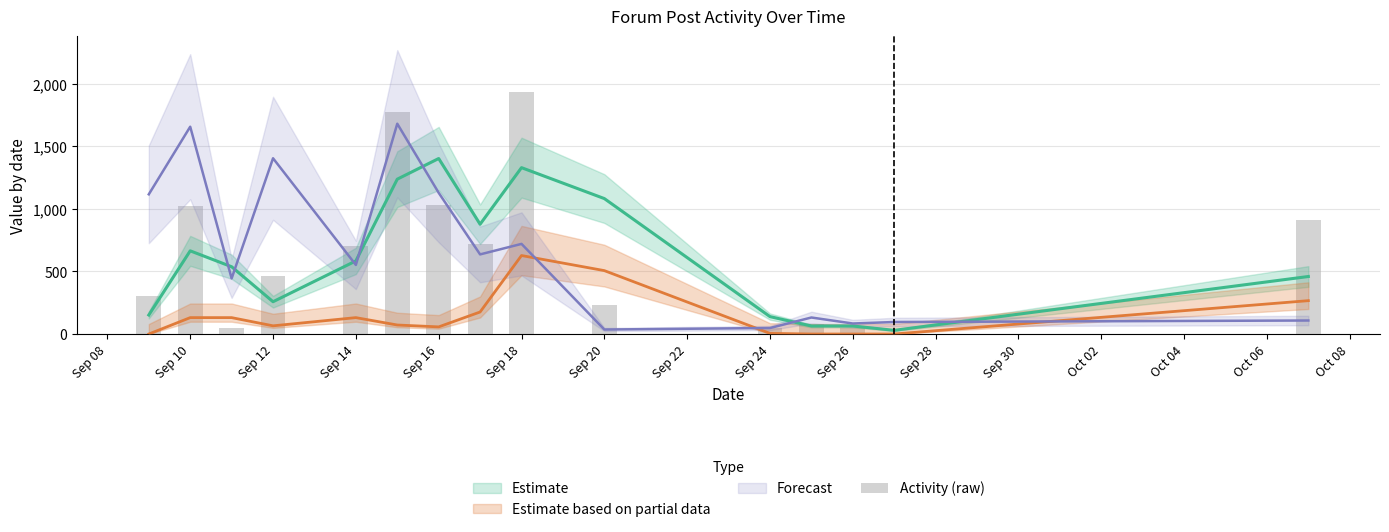

What is the maximum value shown in the chart?

1936